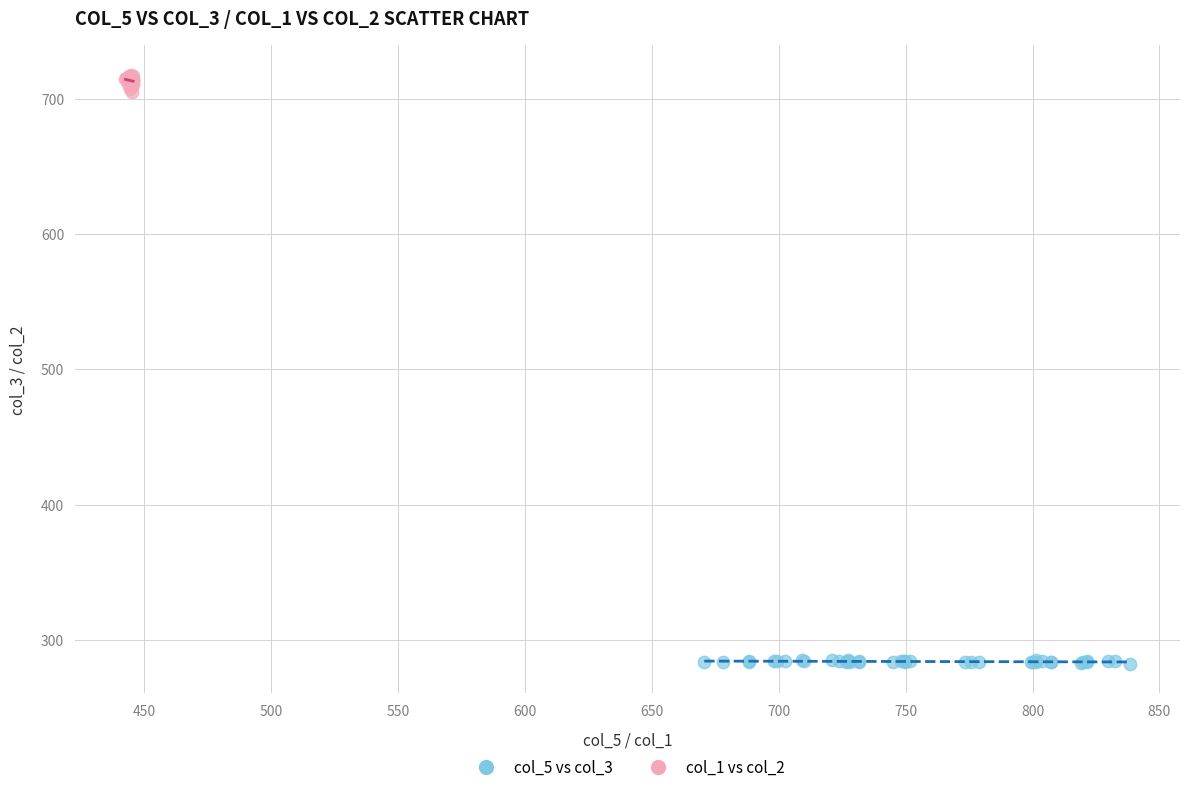

Which series contains the lowest Y value?

col_5 vs col_3